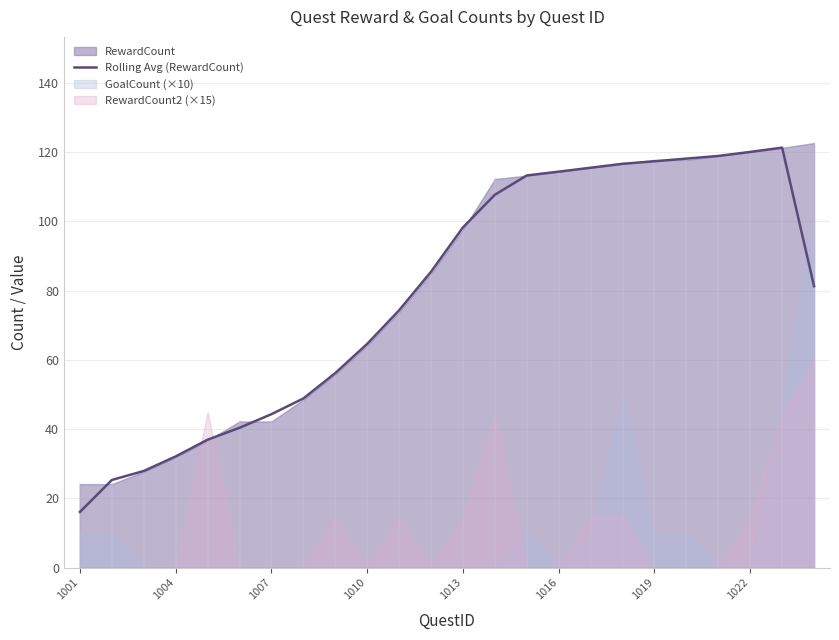

Which category has the lowest value in the Rolling Avg (RewardCount) series?

1001